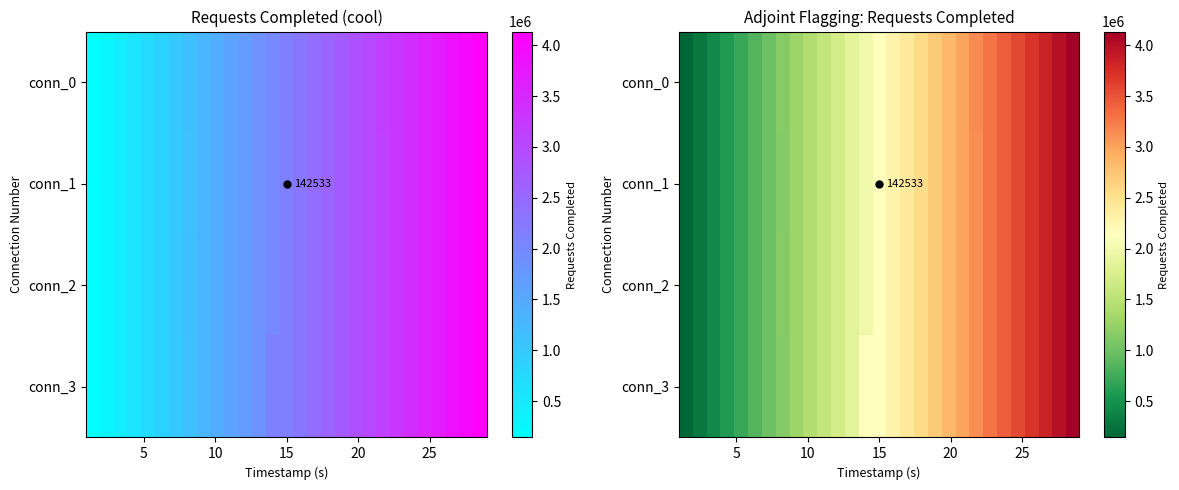

What is the difference between the highest and lowest values at 10?

245